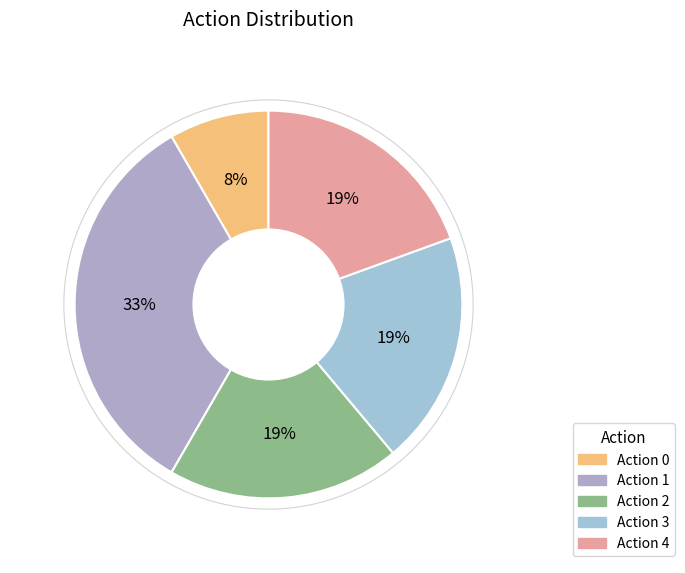

Count the number of slices in the pie.

5